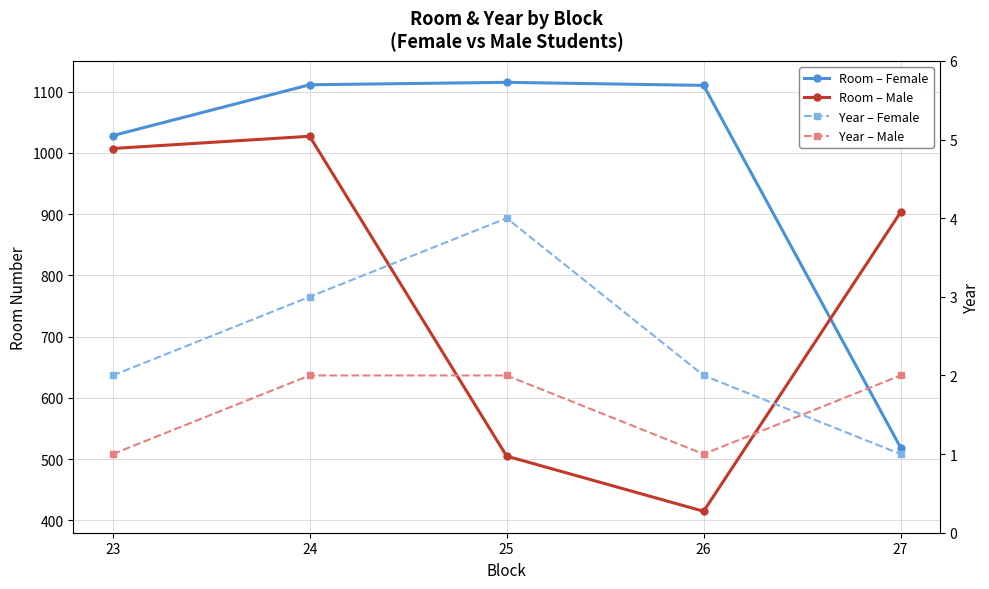

The Year – Male series shows 2 at 24. True or false?

True